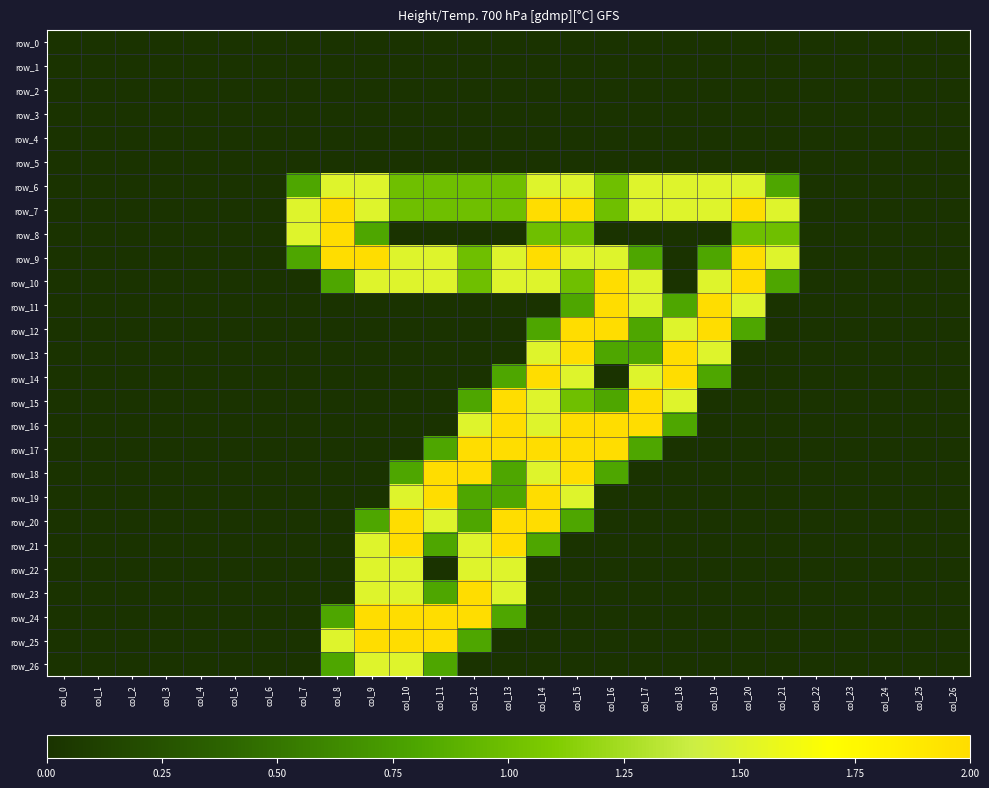

Reading left to right, list all the values displayed in this chart.

row_0: 0.0	0.0	0.0	0.0	0.0	0.0	0.0	0.0	0.0	0.0	0.0	0.0	0.0	0.0	0.0	0.0	0.0	0.0	0.0	0.0	0.0	0.0	0.0	0.0	0.0	0.0	0.0
row_1: 0.0	0.0	0.0	0.0	0.0	0.0	0.0	0.0	0.0	0.0	0.0	0.0	0.0	0.0	0.0	0.0	0.0	0.0	0.0	0.0	0.0	0.0	0.0	0.0	0.0	0.0	0.0
row_2: 0.0	0.0	0.0	0.0	0.0	0.0	0.0	0.0	0.0	0.0	0.0	0.0	0.0	0.0	0.0	0.0	0.0	0.0	0.0	0.0	0.0	0.0	0.0	0.0	0.0	0.0	0.0
row_3: 0.0	0.0	0.0	0.0	0.0	0.0	0.0	0.0	0.0	0.0	0.0	0.0	0.0	0.0	0.0	0.0	0.0	0.0	0.0	0.0	0.0	0.0	0.0	0.0	0.0	0.0	0.0
row_4: 0.0	0.0	0.0	0.0	0.0	0.0	0.0	0.0	0.0	0.0	0.0	0.0	0.0	0.0	0.0	0.0	0.0	0.0	0.0	0.0	0.0	0.0	0.0	0.0	0.0	0.0	0.0
row_5: 0.0	0.0	0.0	0.0	0.0	0.0	0.0	0.0	0.0	0.0	0.0	0.0	0.0	0.0	0.0	0.0	0.0	0.0	0.0	0.0	0.0	0.0	0.0	0.0	0.0	0.0	0.0
row_6: 0.0	0.0	0.0	0.0	0.0	0.0	0.0	0.8	1.5	1.5	1.0	1.0	1.0	1.0	1.5	1.5	1.0	1.5	1.5	1.5	1.5	0.8	0.0	0.0	0.0	0.0	0.0
row_7: 0.0	0.0	0.0	0.0	0.0	0.0	0.0	1.5	2.0	1.5	1.0	1.0	1.0	1.0	2.0	2.0	1.0	1.5	1.5	1.5	2.0	1.5	0.0	0.0	0.0	0.0	0.0
row_8: 0.0	0.0	0.0	0.0	0.0	0.0	0.0	1.5	2.0	0.8	0.0	0.0	0.0	0.0	1.0	1.0	0.0	0.0	0.0	0.0	1.0	1.0	0.0	0.0	0.0	0.0	0.0
row_9: 0.0	0.0	0.0	0.0	0.0	0.0	0.0	0.8	2.0	2.0	1.5	1.5	1.0	1.5	2.0	1.5	1.5	0.8	0.0	0.8	2.0	1.5	0.0	0.0	0.0	0.0	0.0
row_10: 0.0	0.0	0.0	0.0	0.0	0.0	0.0	0.0	0.8	1.5	1.5	1.5	1.0	1.5	1.5	1.0	2.0	1.5	0.0	1.5	2.0	0.8	0.0	0.0	0.0	0.0	0.0
row_11: 0.0	0.0	0.0	0.0	0.0	0.0	0.0	0.0	0.0	0.0	0.0	0.0	0.0	0.0	0.0	0.8	2.0	1.5	0.8	2.0	1.5	0.0	0.0	0.0	0.0	0.0	0.0
row_12: 0.0	0.0	0.0	0.0	0.0	0.0	0.0	0.0	0.0	0.0	0.0	0.0	0.0	0.0	0.8	2.0	2.0	0.8	1.5	2.0	0.8	0.0	0.0	0.0	0.0	0.0	0.0
row_13: 0.0	0.0	0.0	0.0	0.0	0.0	0.0	0.0	0.0	0.0	0.0	0.0	0.0	0.0	1.5	2.0	0.8	0.8	2.0	1.5	0.0	0.0	0.0	0.0	0.0	0.0	0.0
row_14: 0.0	0.0	0.0	0.0	0.0	0.0	0.0	0.0	0.0	0.0	0.0	0.0	0.0	0.8	2.0	1.5	0.0	1.5	2.0	0.8	0.0	0.0	0.0	0.0	0.0	0.0	0.0
row_15: 0.0	0.0	0.0	0.0	0.0	0.0	0.0	0.0	0.0	0.0	0.0	0.0	0.8	2.0	1.5	1.0	0.8	2.0	1.5	0.0	0.0	0.0	0.0	0.0	0.0	0.0	0.0
row_16: 0.0	0.0	0.0	0.0	0.0	0.0	0.0	0.0	0.0	0.0	0.0	0.0	1.5	2.0	1.5	2.0	2.0	2.0	0.8	0.0	0.0	0.0	0.0	0.0	0.0	0.0	0.0
row_17: 0.0	0.0	0.0	0.0	0.0	0.0	0.0	0.0	0.0	0.0	0.0	0.8	2.0	2.0	2.0	2.0	2.0	0.8	0.0	0.0	0.0	0.0	0.0	0.0	0.0	0.0	0.0
row_18: 0.0	0.0	0.0	0.0	0.0	0.0	0.0	0.0	0.0	0.0	0.8	2.0	2.0	0.8	1.5	2.0	0.8	0.0	0.0	0.0	0.0	0.0	0.0	0.0	0.0	0.0	0.0
row_19: 0.0	0.0	0.0	0.0	0.0	0.0	0.0	0.0	0.0	0.0	1.5	2.0	0.8	0.8	2.0	1.5	0.0	0.0	0.0	0.0	0.0	0.0	0.0	0.0	0.0	0.0	0.0
row_20: 0.0	0.0	0.0	0.0	0.0	0.0	0.0	0.0	0.0	0.8	2.0	1.5	0.8	2.0	2.0	0.8	0.0	0.0	0.0	0.0	0.0	0.0	0.0	0.0	0.0	0.0	0.0
row_21: 0.0	0.0	0.0	0.0	0.0	0.0	0.0	0.0	0.0	1.5	2.0	0.8	1.5	2.0	0.8	0.0	0.0	0.0	0.0	0.0	0.0	0.0	0.0	0.0	0.0	0.0	0.0
row_22: 0.0	0.0	0.0	0.0	0.0	0.0	0.0	0.0	0.0	1.5	1.5	0.0	1.5	1.5	0.0	0.0	0.0	0.0	0.0	0.0	0.0	0.0	0.0	0.0	0.0	0.0	0.0
row_23: 0.0	0.0	0.0	0.0	0.0	0.0	0.0	0.0	0.0	1.5	1.5	0.8	2.0	1.5	0.0	0.0	0.0	0.0	0.0	0.0	0.0	0.0	0.0	0.0	0.0	0.0	0.0
row_24: 0.0	0.0	0.0	0.0	0.0	0.0	0.0	0.0	0.8	2.0	2.0	2.0	2.0	0.8	0.0	0.0	0.0	0.0	0.0	0.0	0.0	0.0	0.0	0.0	0.0	0.0	0.0
row_25: 0.0	0.0	0.0	0.0	0.0	0.0	0.0	0.0	1.5	2.0	2.0	2.0	0.8	0.0	0.0	0.0	0.0	0.0	0.0	0.0	0.0	0.0	0.0	0.0	0.0	0.0	0.0
row_26: 0.0	0.0	0.0	0.0	0.0	0.0	0.0	0.0	0.8	1.5	1.5	0.8	0.0	0.0	0.0	0.0	0.0	0.0	0.0	0.0	0.0	0.0	0.0	0.0	0.0	0.0	0.0